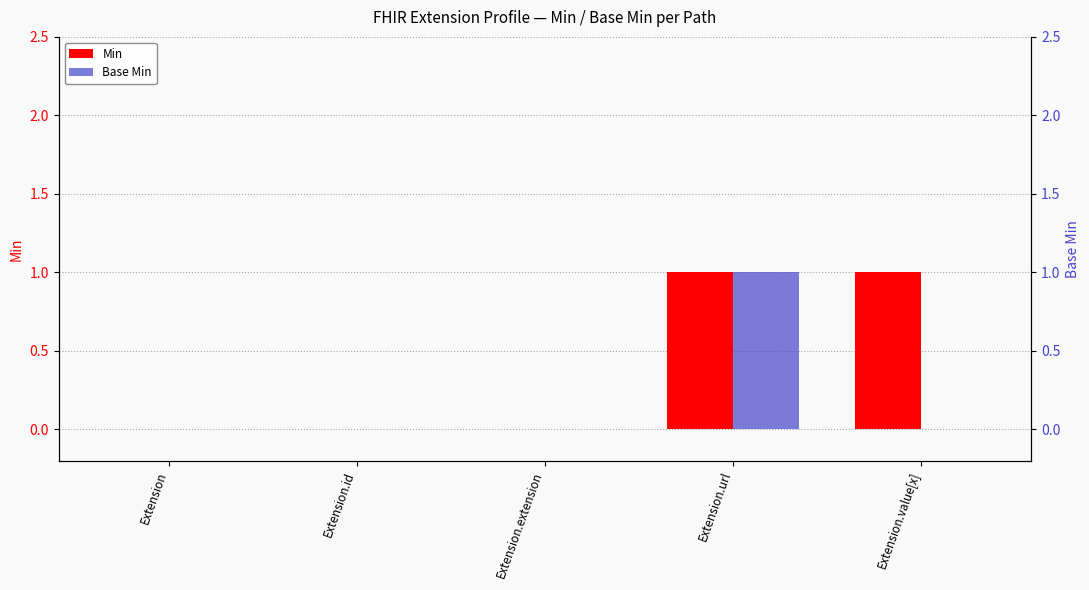

Which category has the highest value across all series?

Extension.url